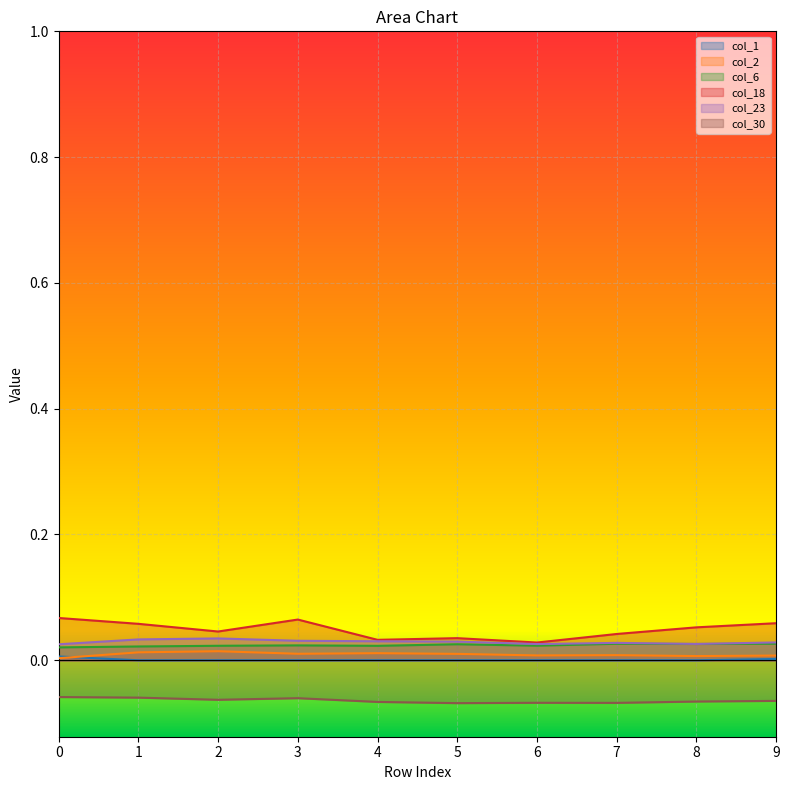

Which series has the widest spread of values?

col_18